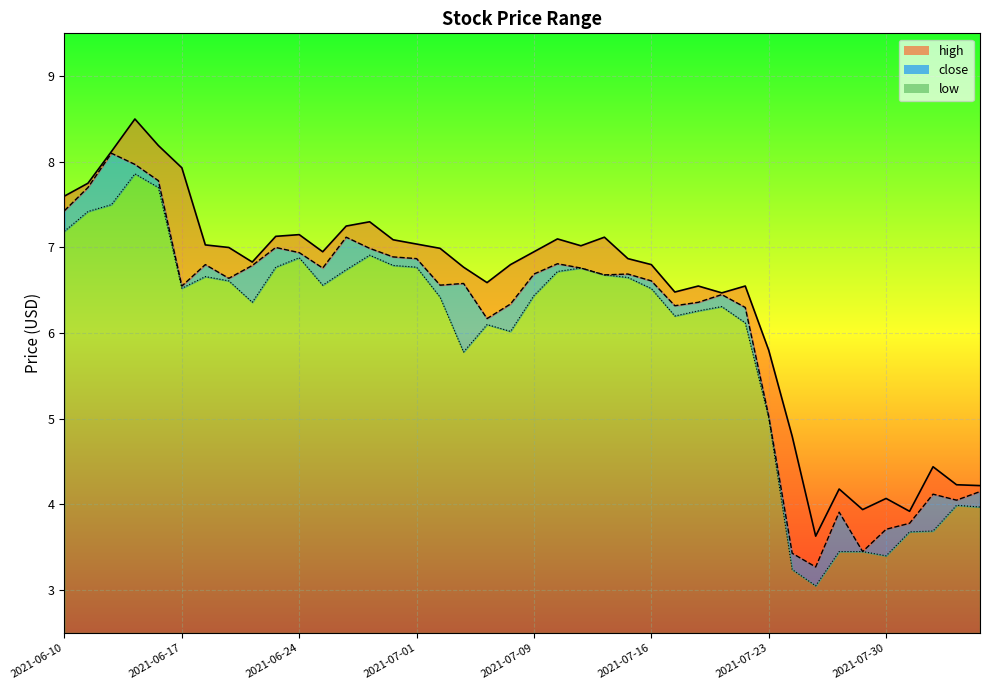

True or false: close and high intersect in this chart.

False